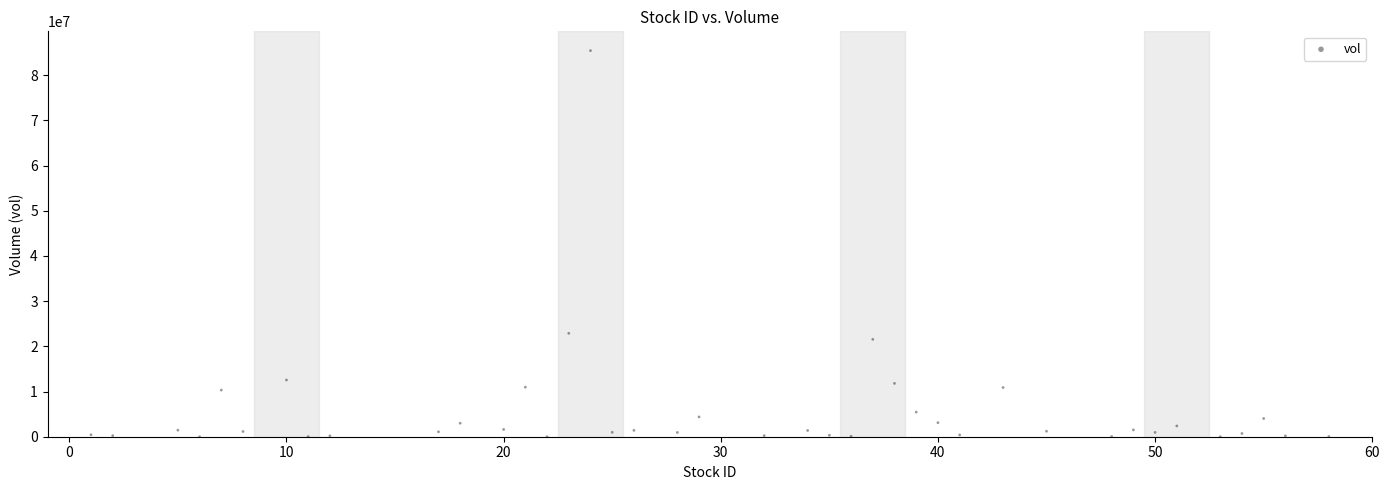

What Y value in the scatter plot is closest to 42721750?

22887900